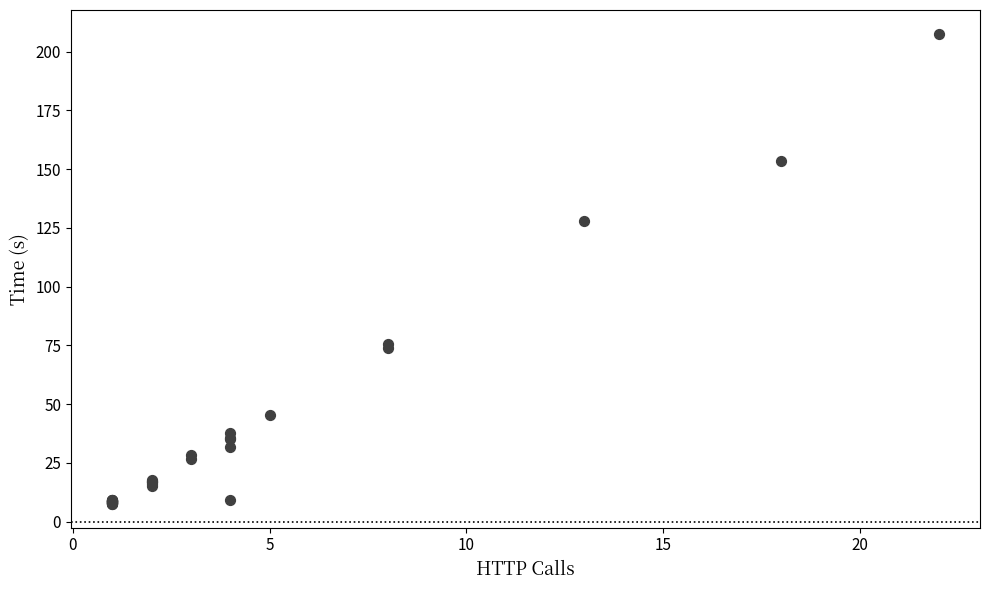

What Y value in the scatter plot is closest to 107?

128.1